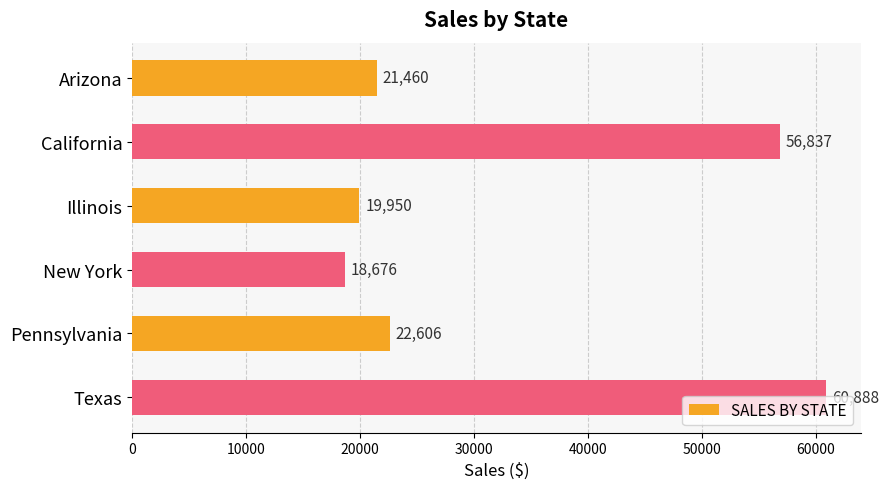

Which has a higher value, Pennsylvania or Texas?

Texas